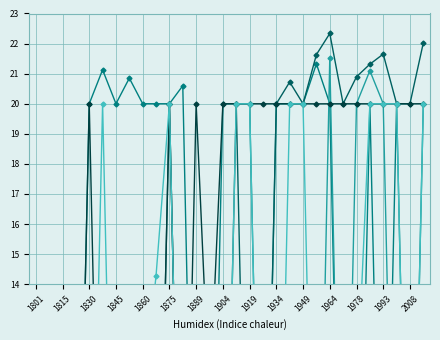

How many interior local peaks does the is becoming a child series have?

3